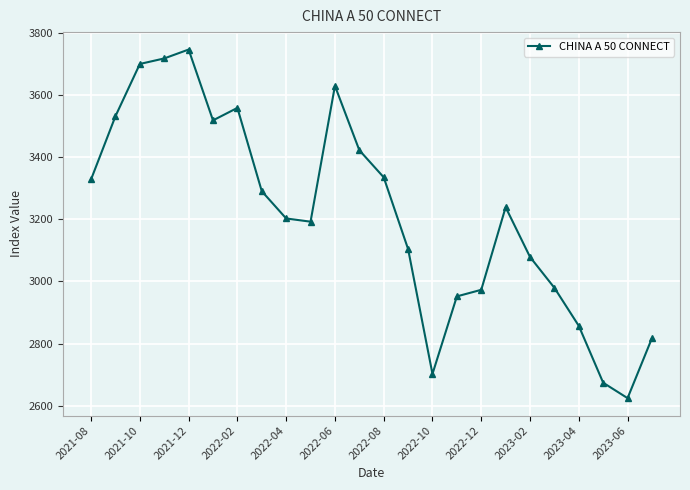

How many lines are shown in the chart?

1